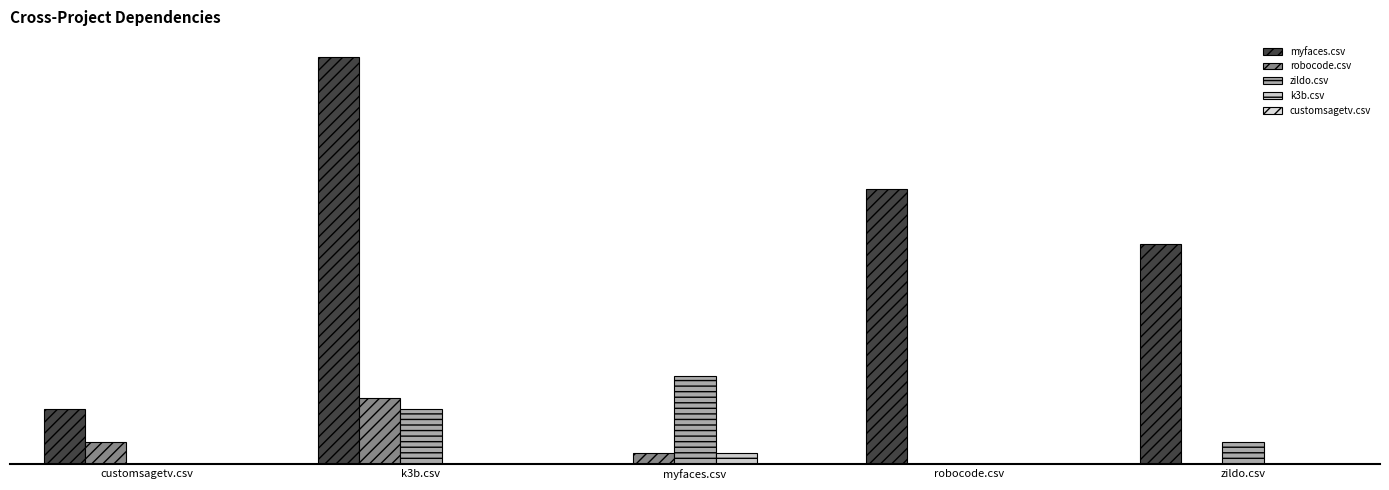

What is the label of the 4th bar from the left?

robocode.csv